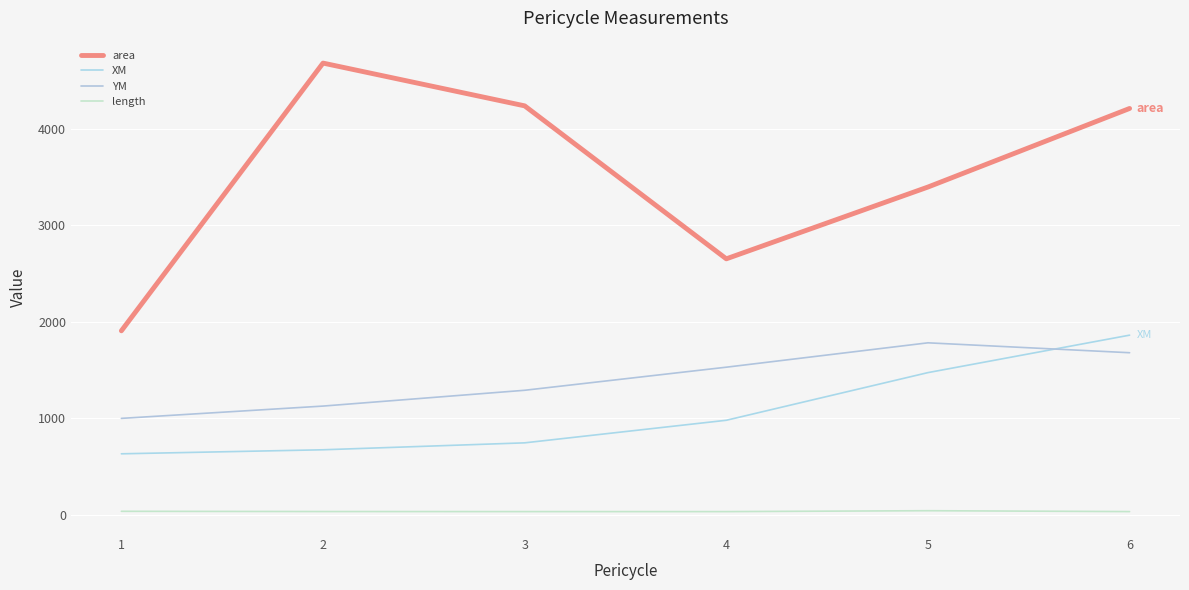

How many lines are shown in the chart?

4